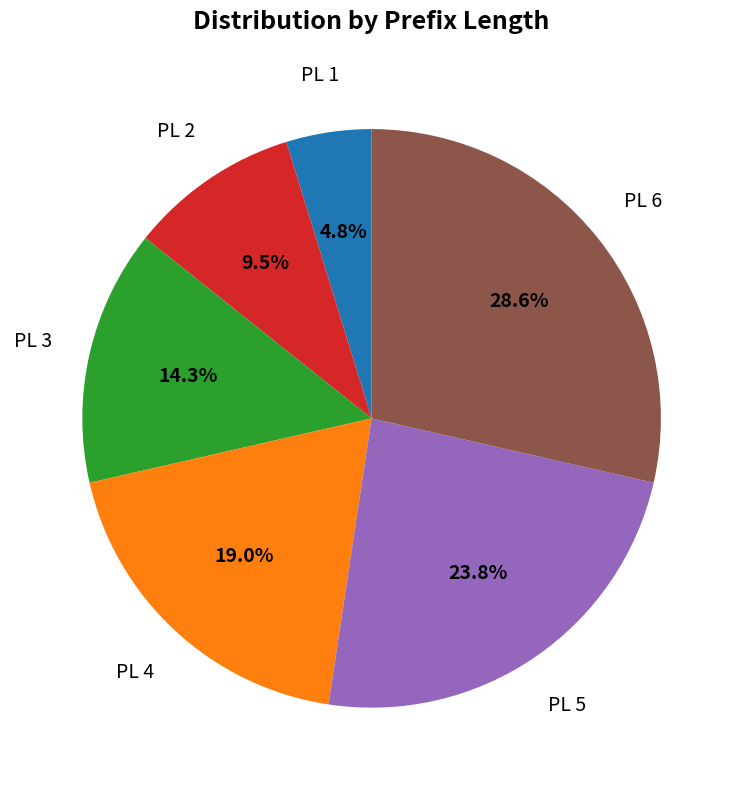

Approximately how many times larger is the value at PL 4 compared to PL 1?

4.0